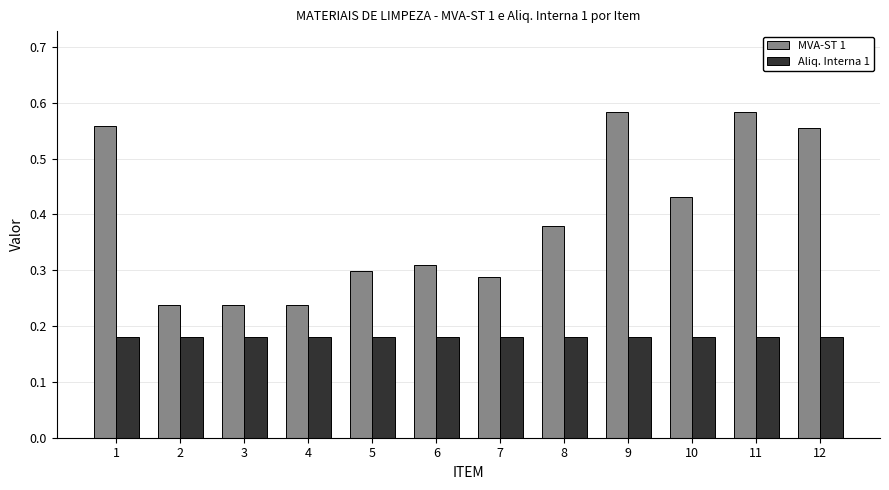

What are all the series names shown in the legend?

MVA-ST 1, Aliq. Interna 1